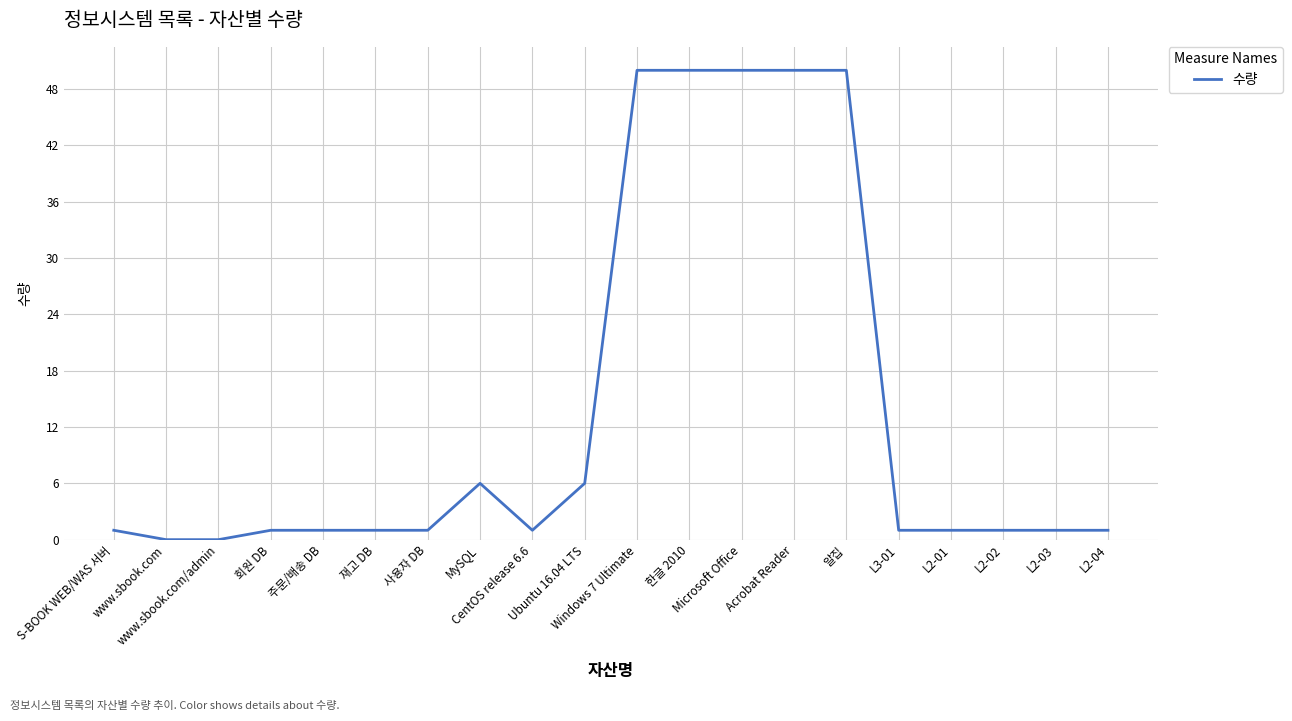

What is the ratio of the value at 한글 2010 to the value at L2-02?

50.0